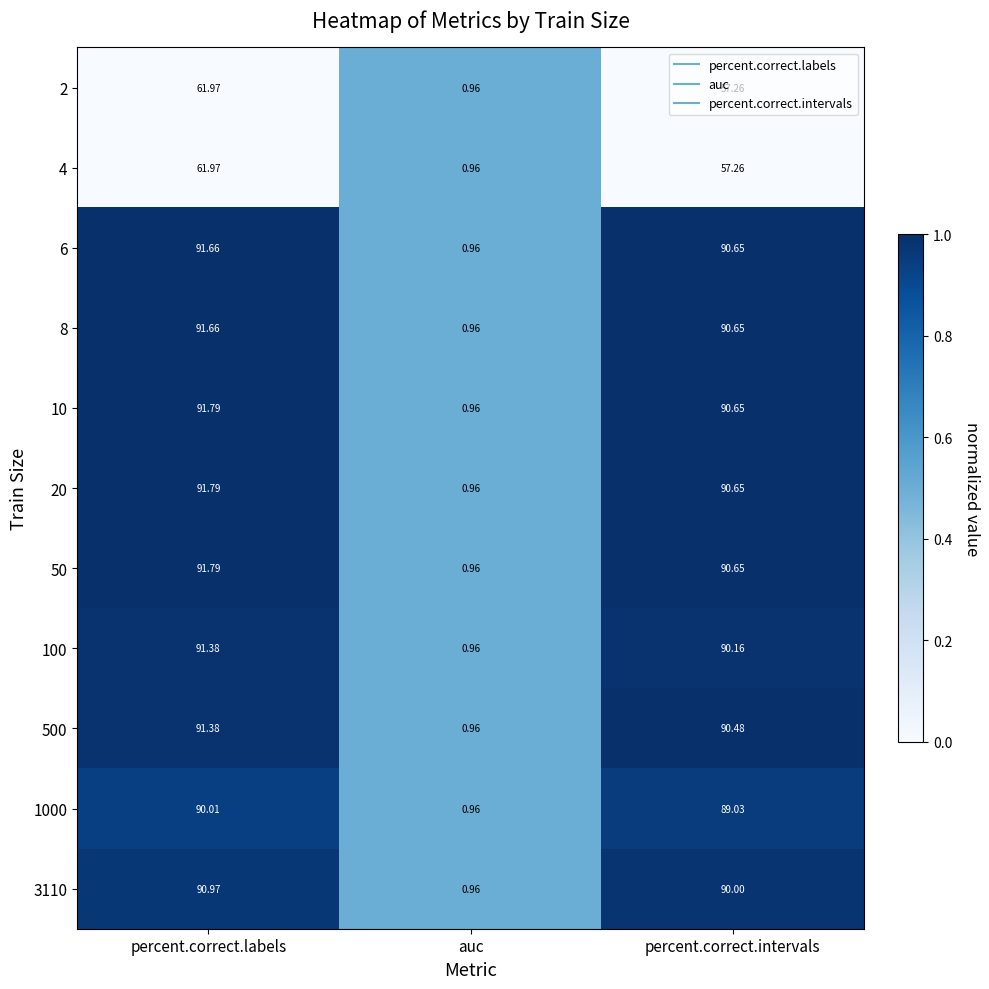

List the labels in order of 500 value, smallest first.

auc, percent.correct.intervals, percent.correct.labels